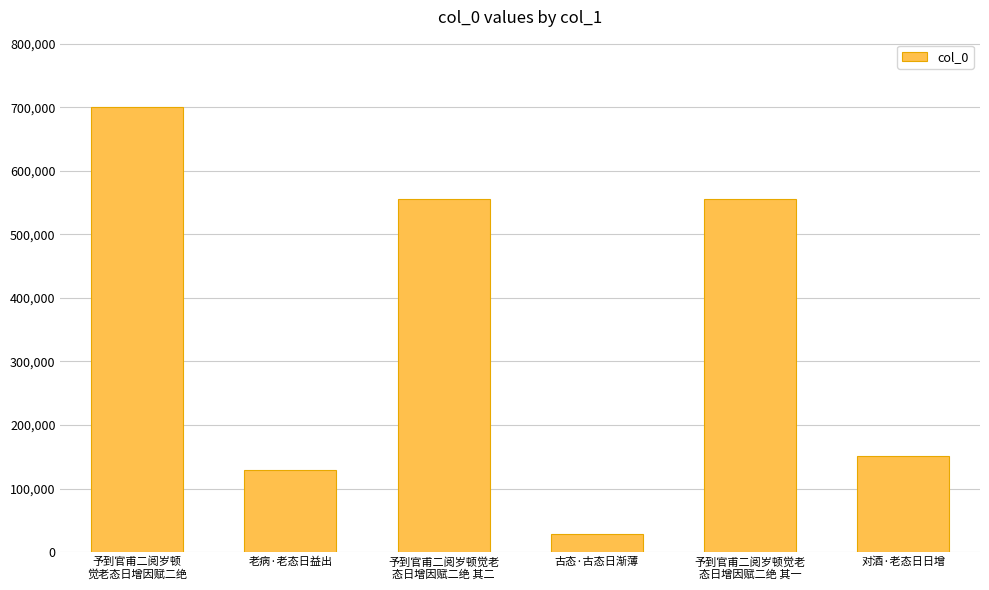

What is the average value?

353260